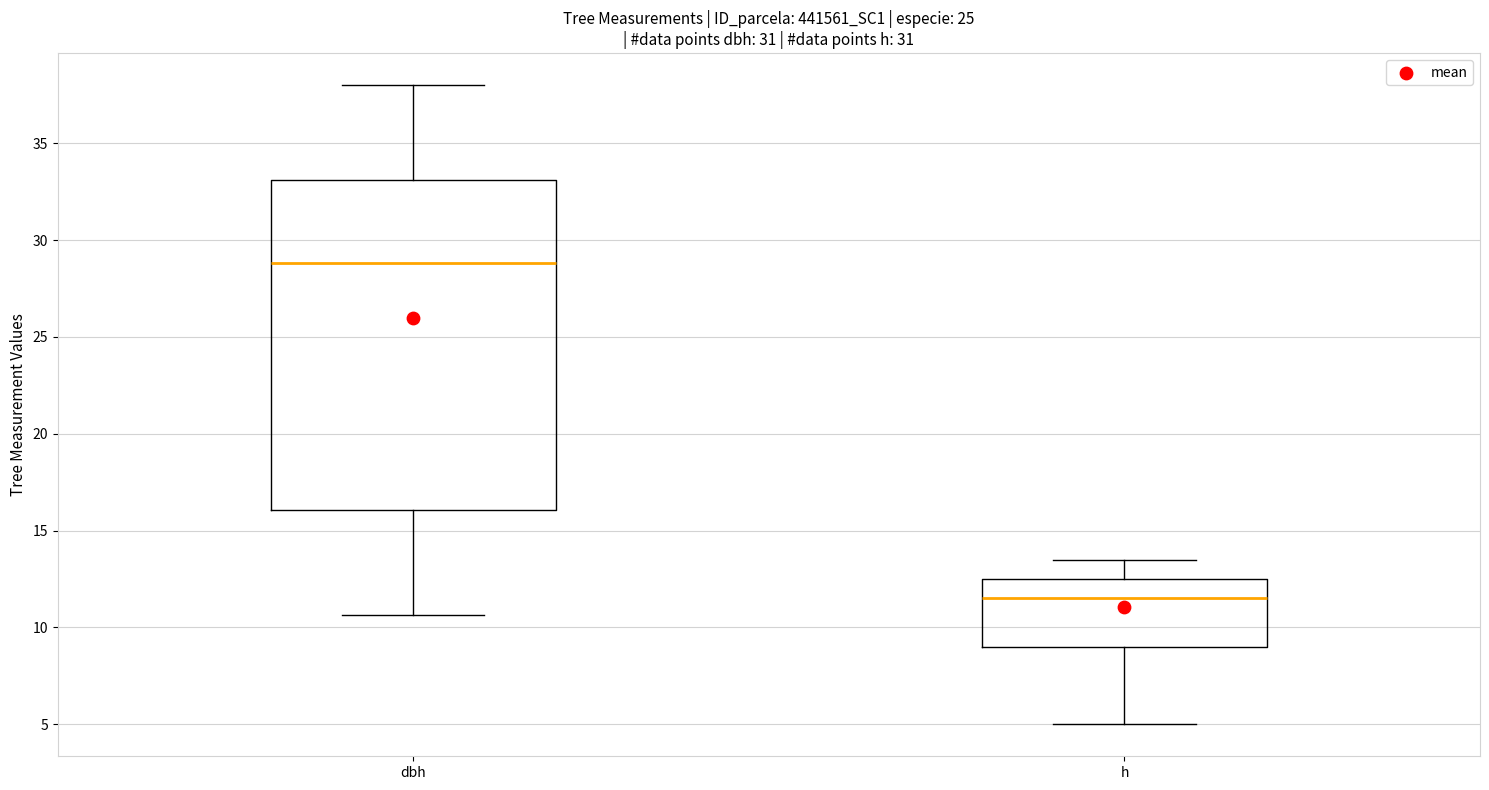

Comparing the boxes themselves (not the whiskers), which one is the tallest?

dbh